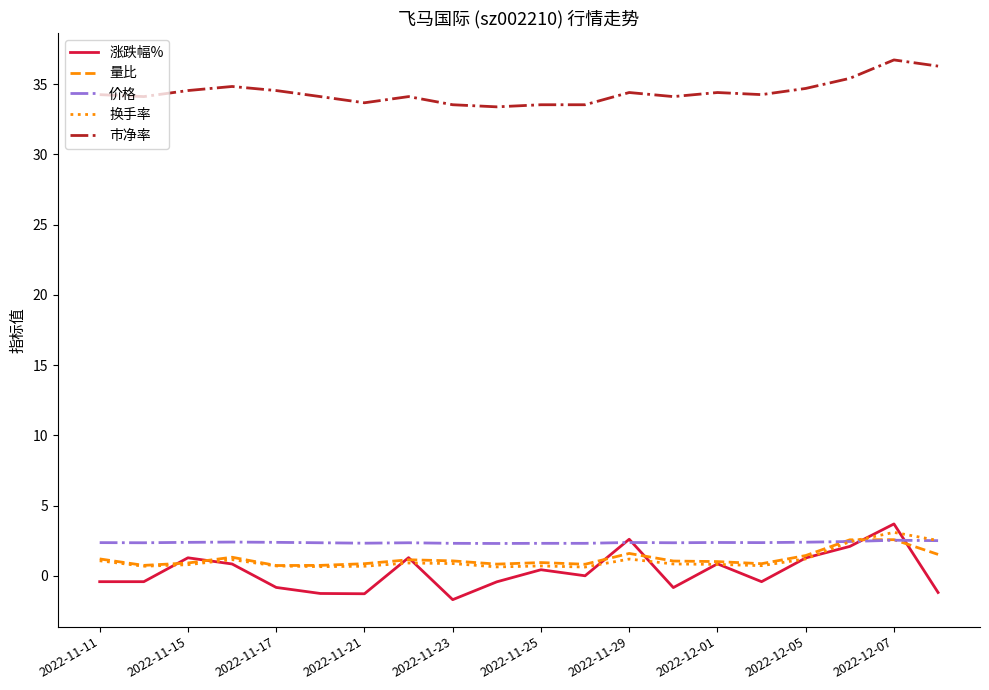

What is the sum of all 量比 values?

23.9